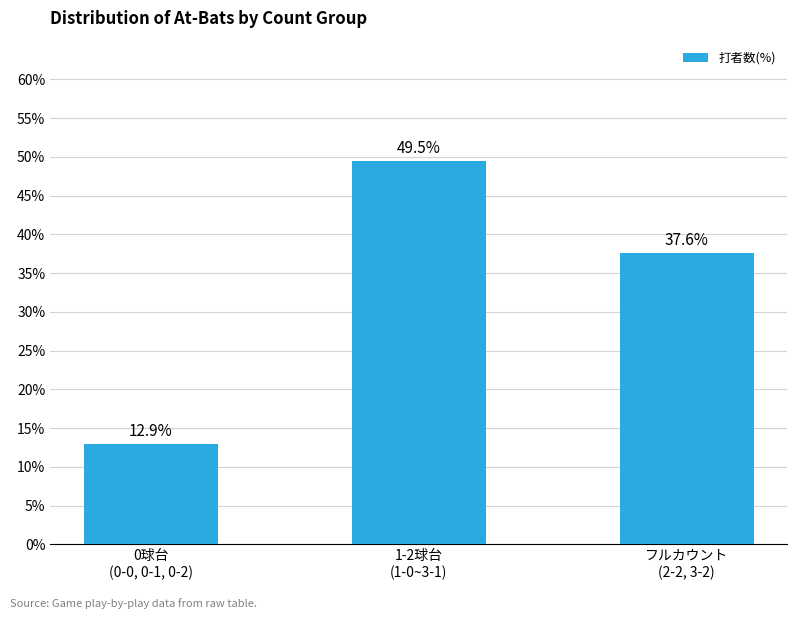

How many bars are there in total?

3